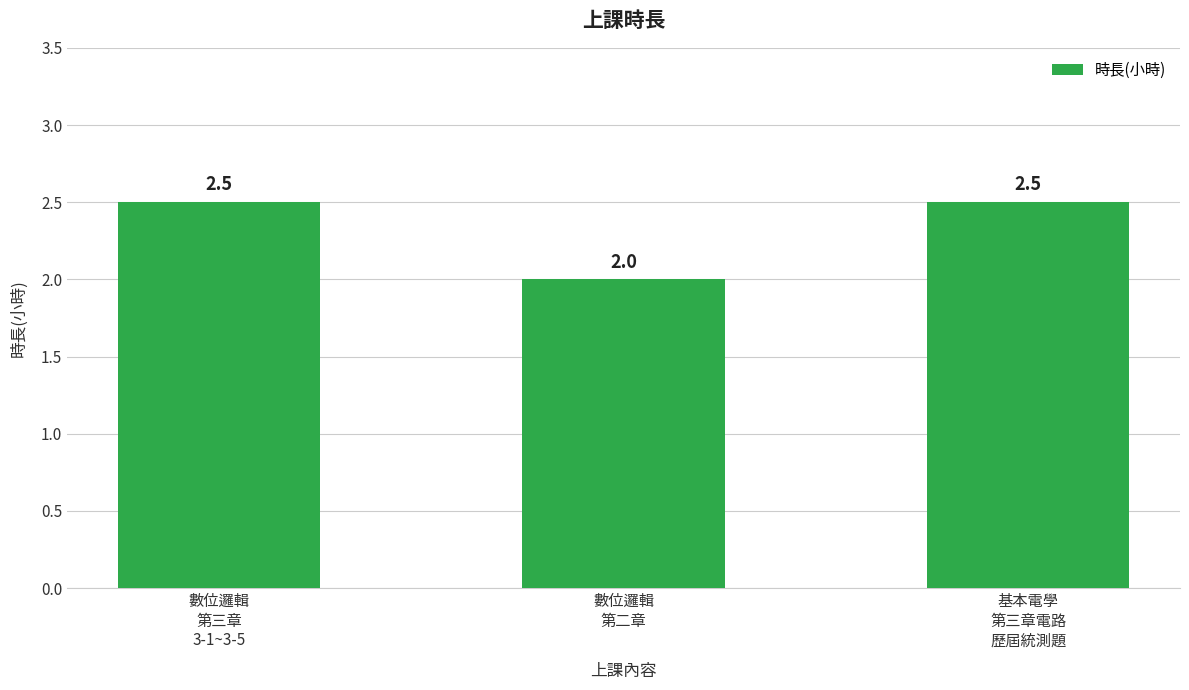

What is the sum of all values?

7.0